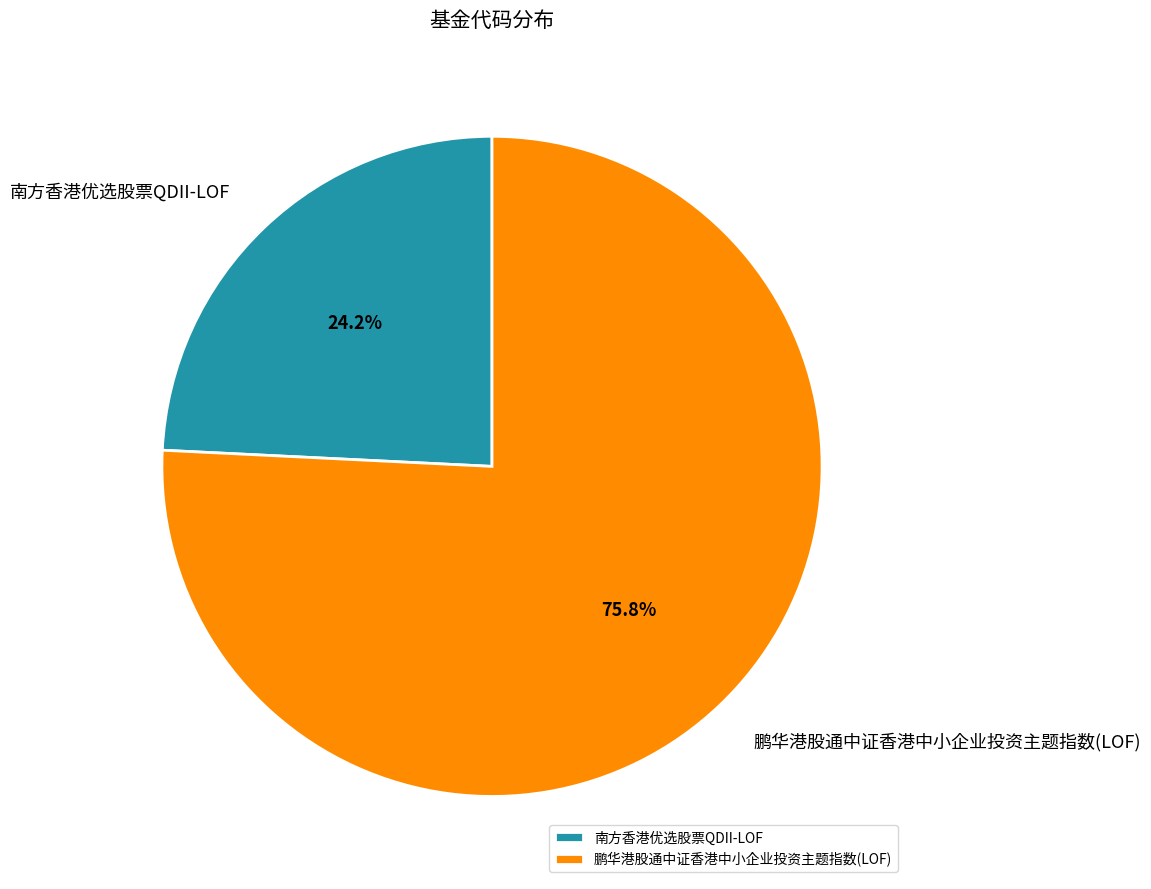

Is 南方香港优选股票QDII-LOF the majority of the pie?

No